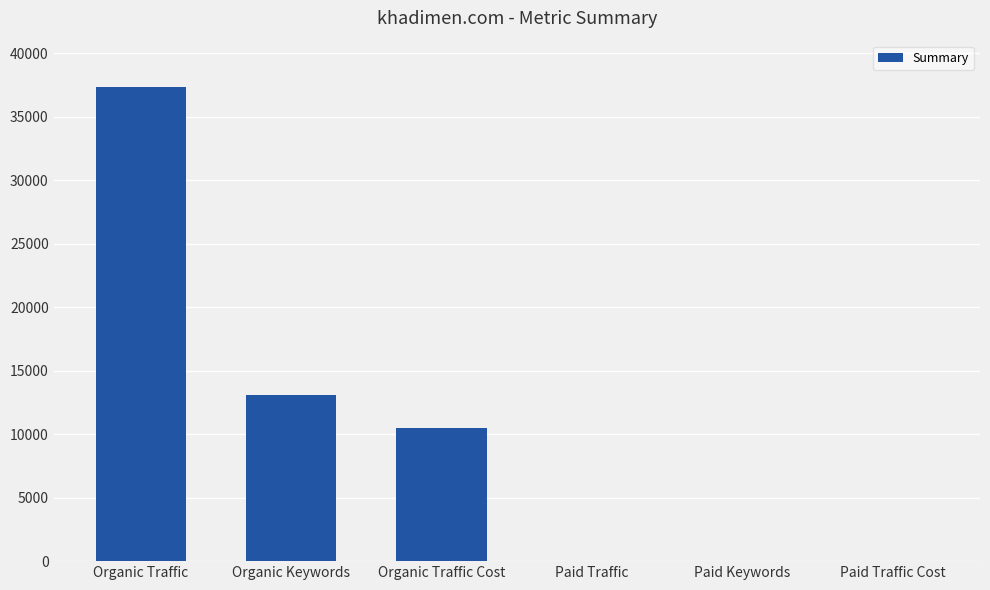

What is the change in value from Organic Traffic to Organic Keywords?

-24291